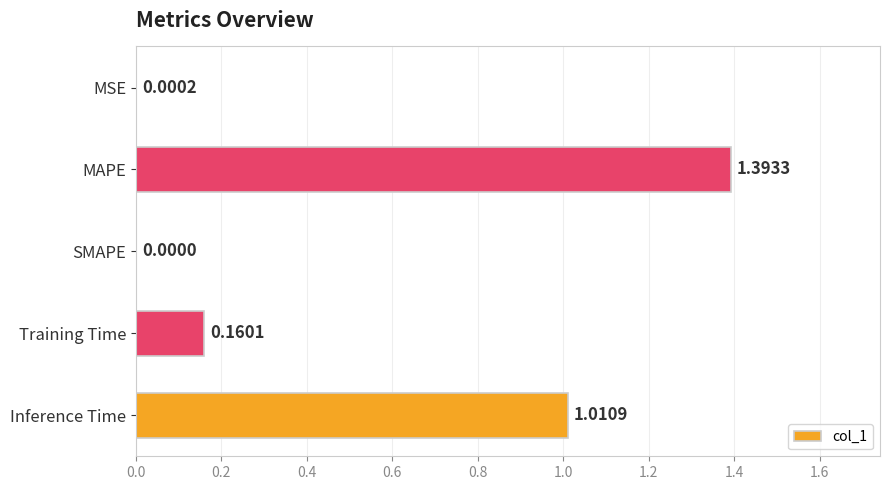

What is the sum of the values at SMAPE and MAPE?

1.4